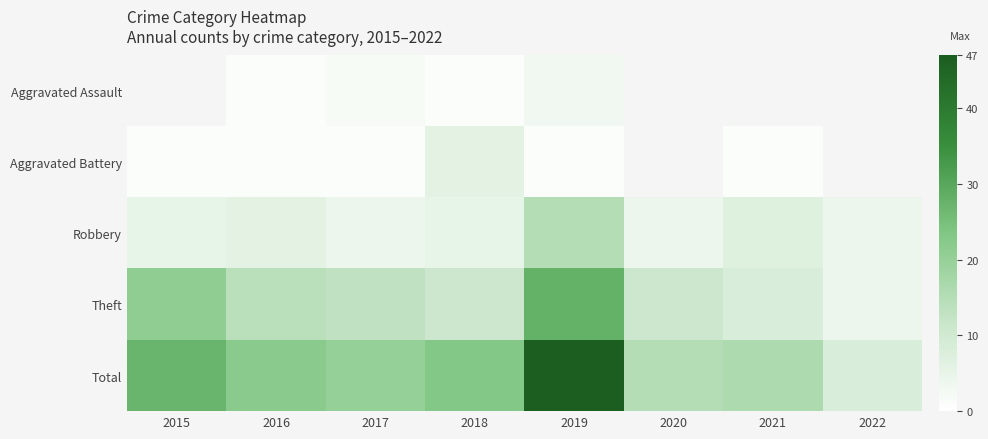

How many categories are shown in the chart?

8